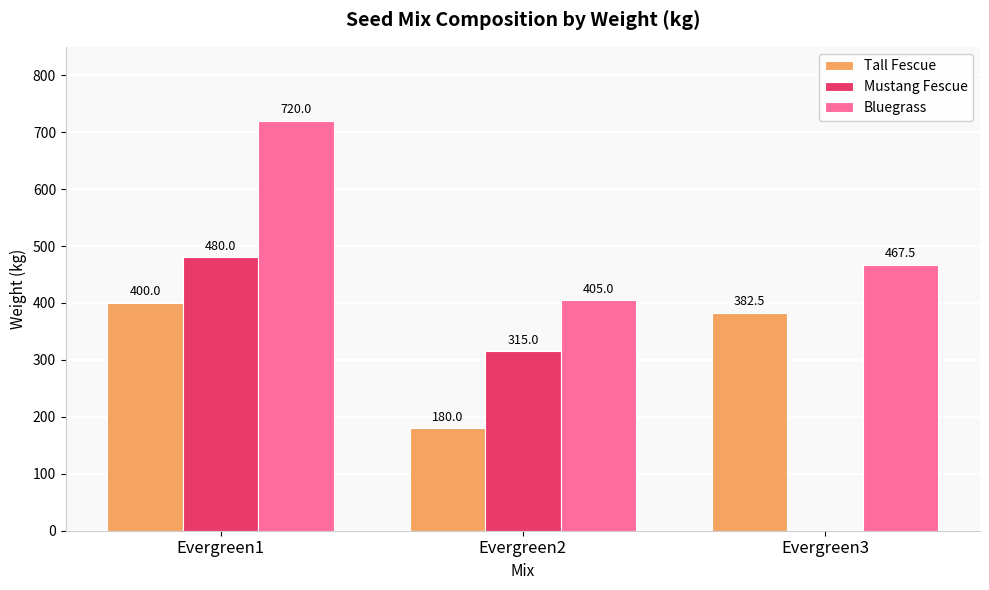

True or false: Mustang Fescue has a value of -152.5 at Evergreen3.

False